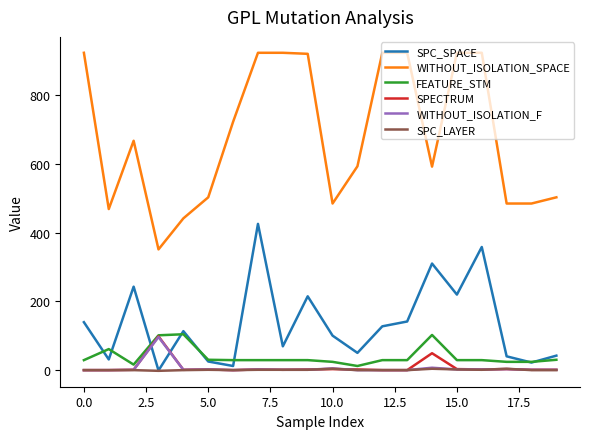

What is the greatest value displayed?

921